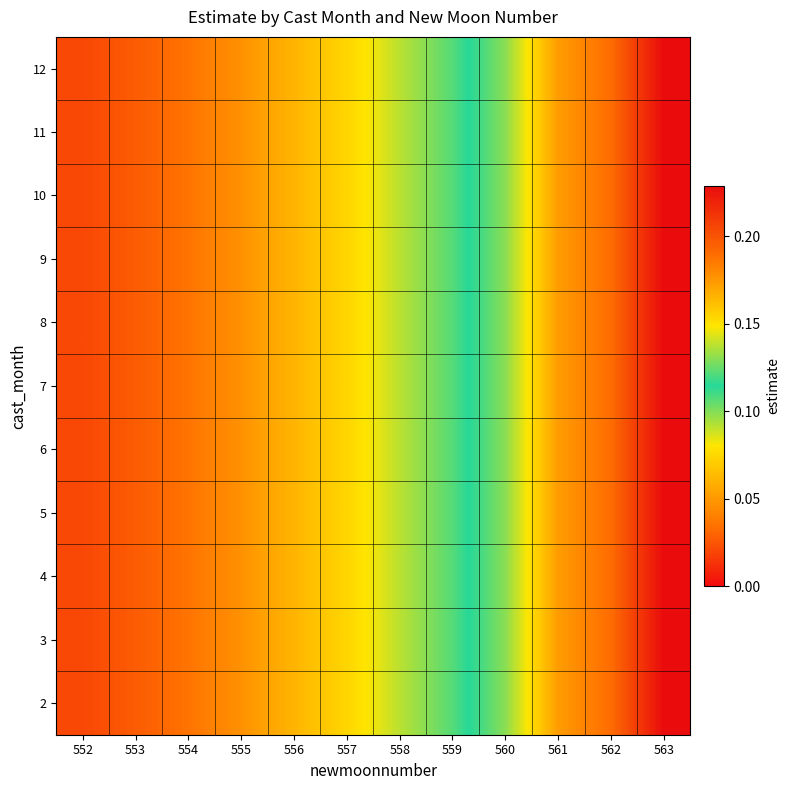

At which category is the sum across all series the highest?

563